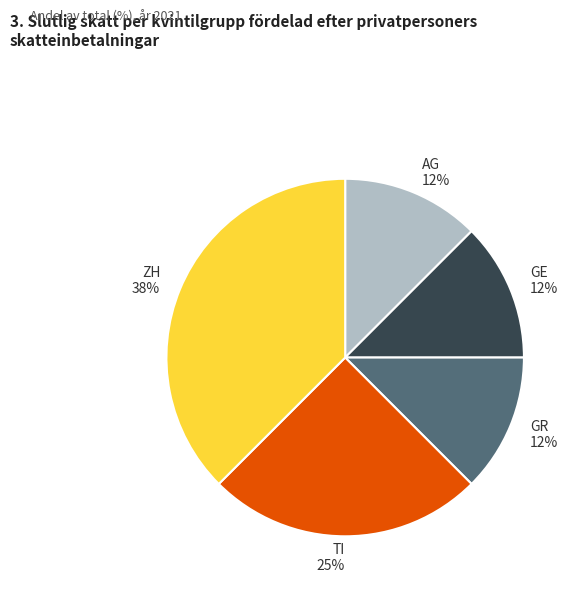

Between TI and GE, which is larger?

TI